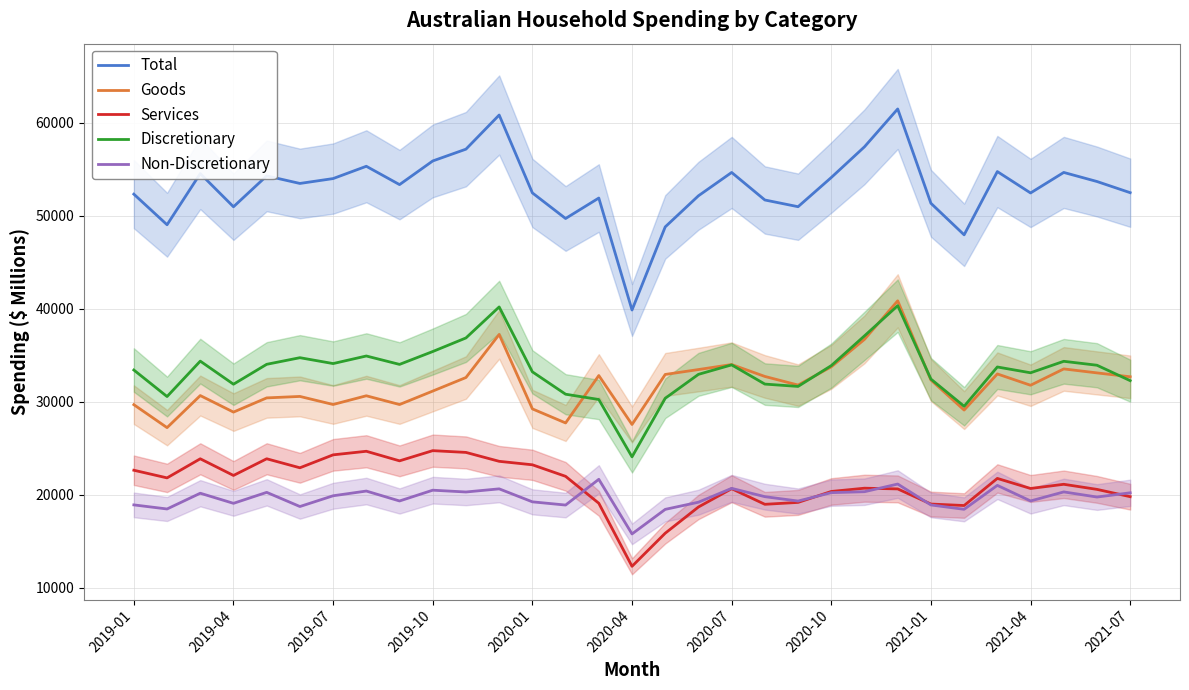

True or false: Total has more than 2 points higher than both neighbors.

True